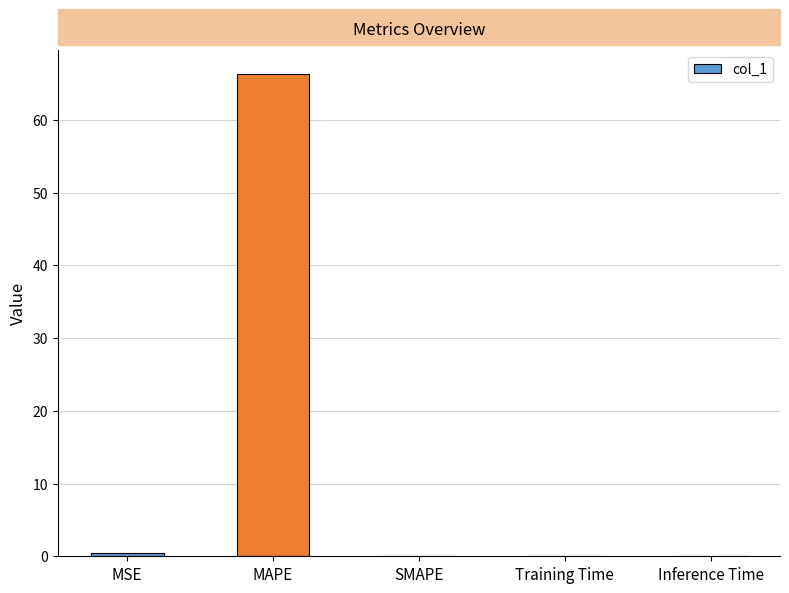

What is the maximum value shown in the chart?

66.3